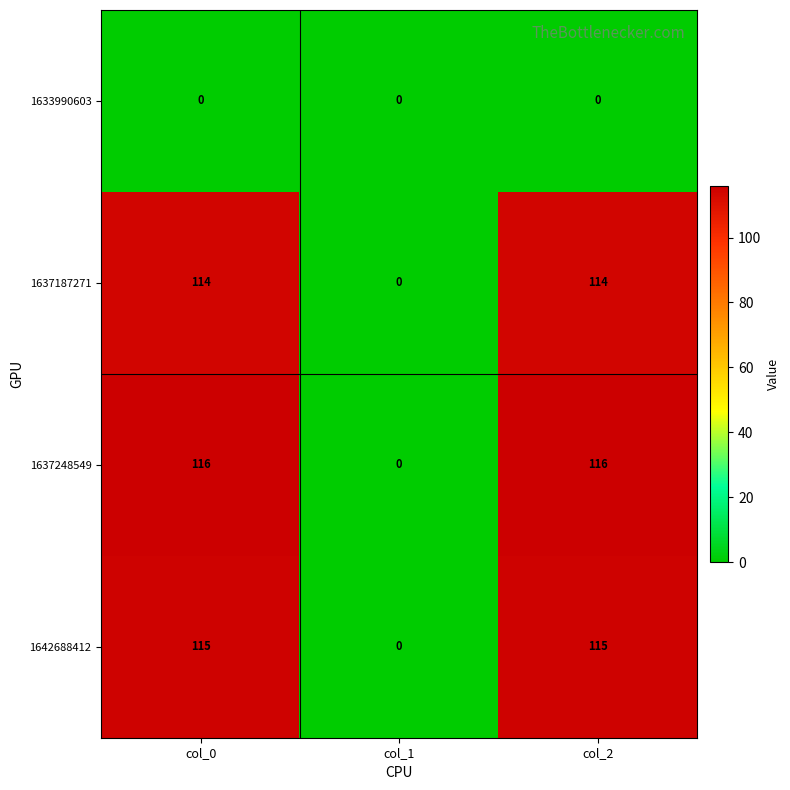

What is the average value of the 1637187271 series?

76